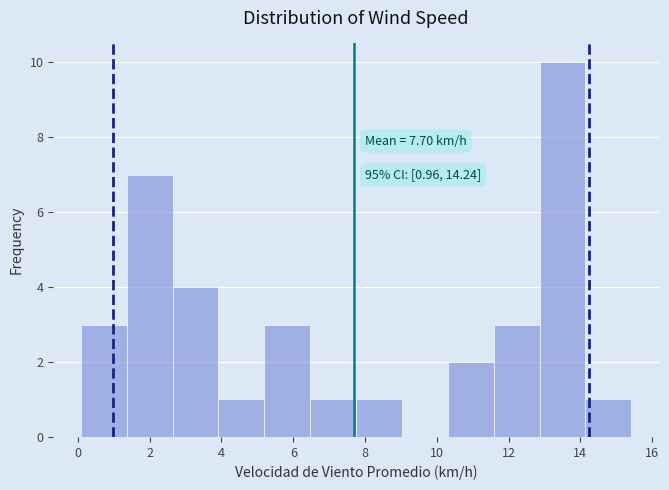

Which range on the x-axis has the tallest bar?

12.8 to 14.2